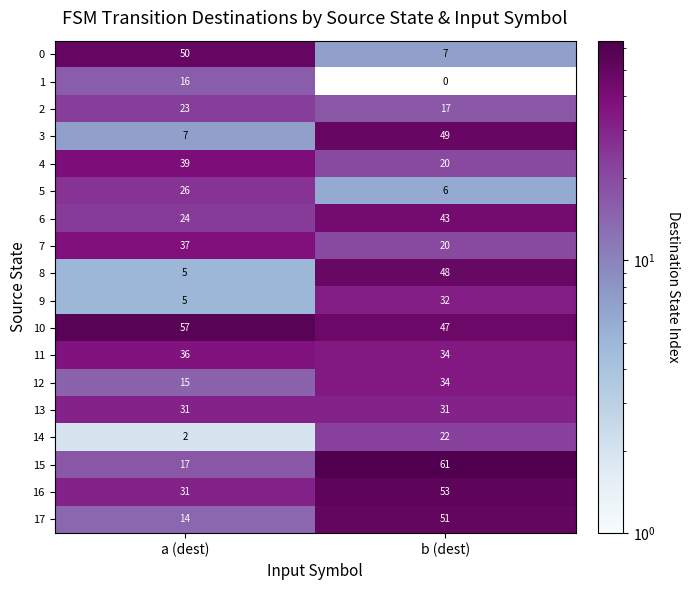

What is the approximate value of 6 at b (dest)?

43